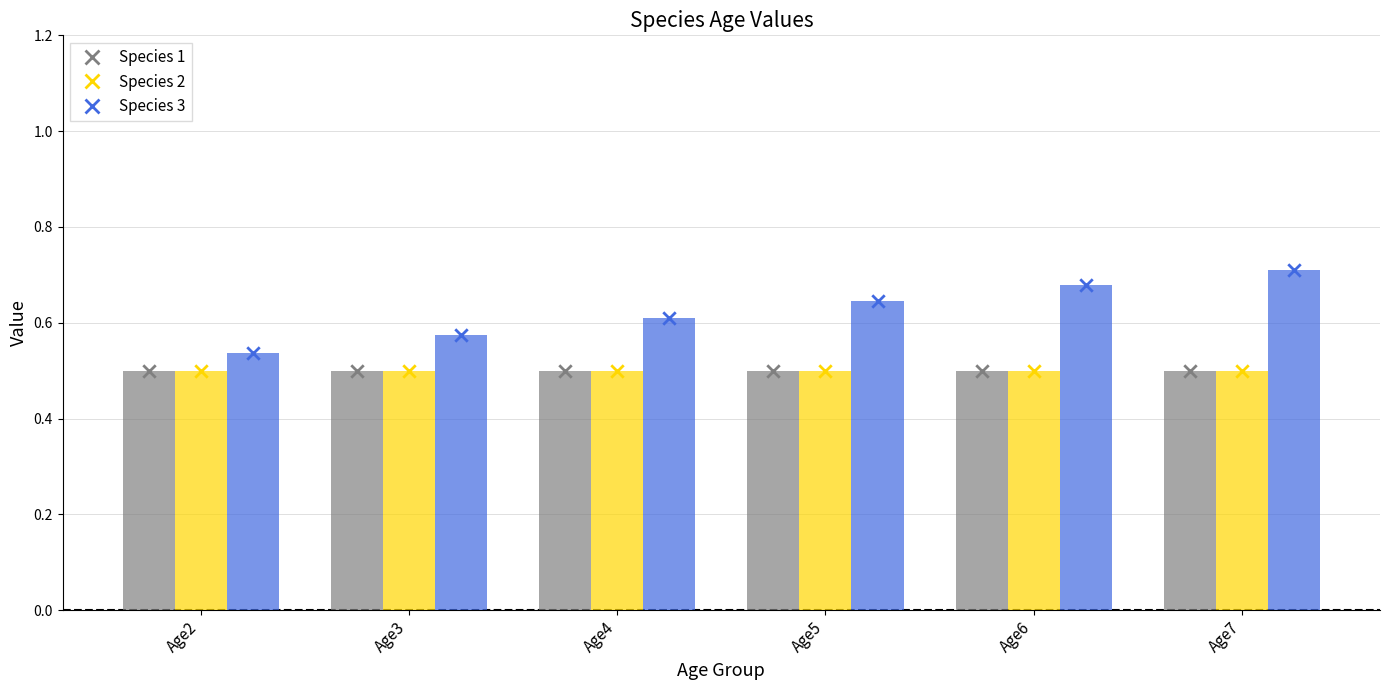

At which category is the sum across all series the highest?

Age7